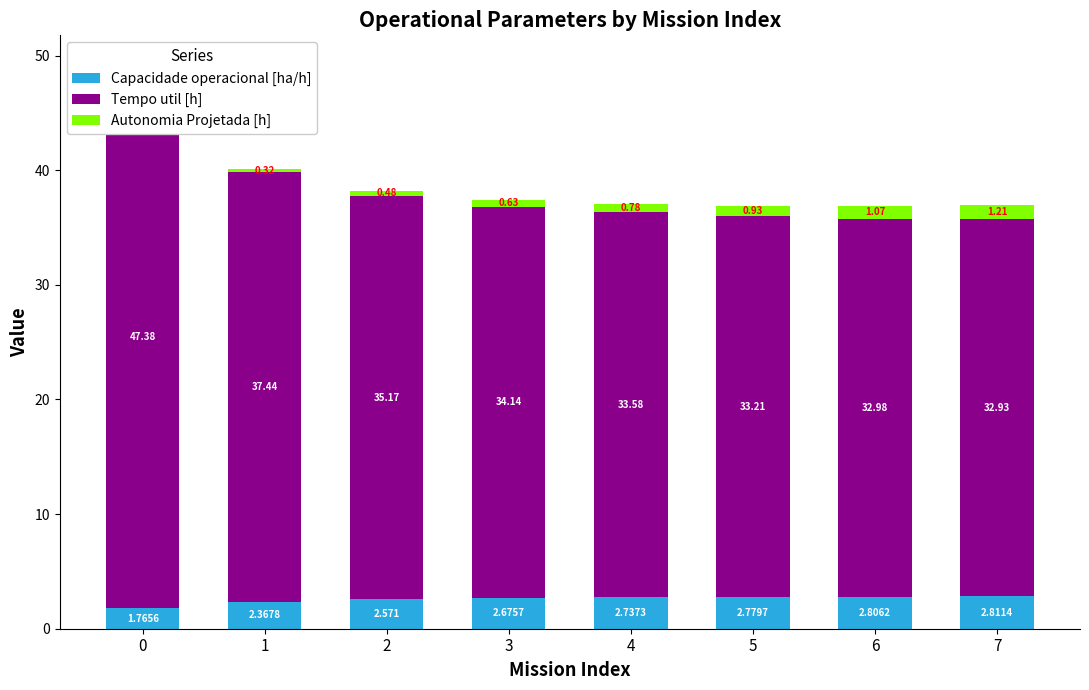

Is the value of Autonomia Projetada [h] at 4 greater than the value of Capacidade operacional [ha/h] at 6?

No